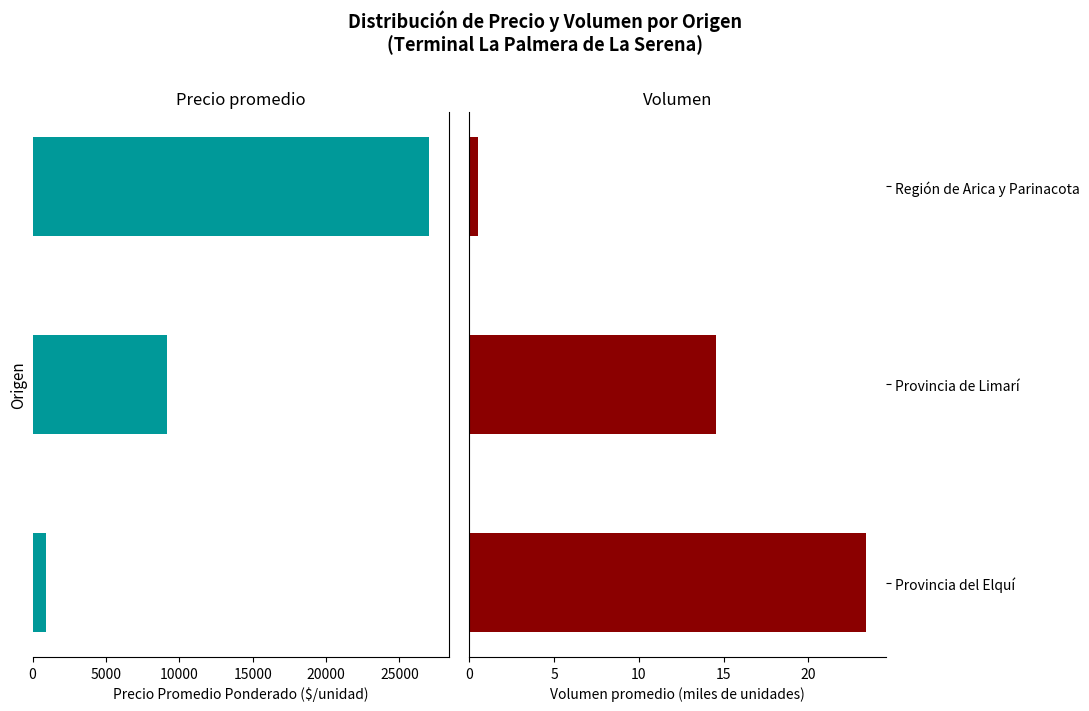

At how many categories does at least one series exceed 12758?

1